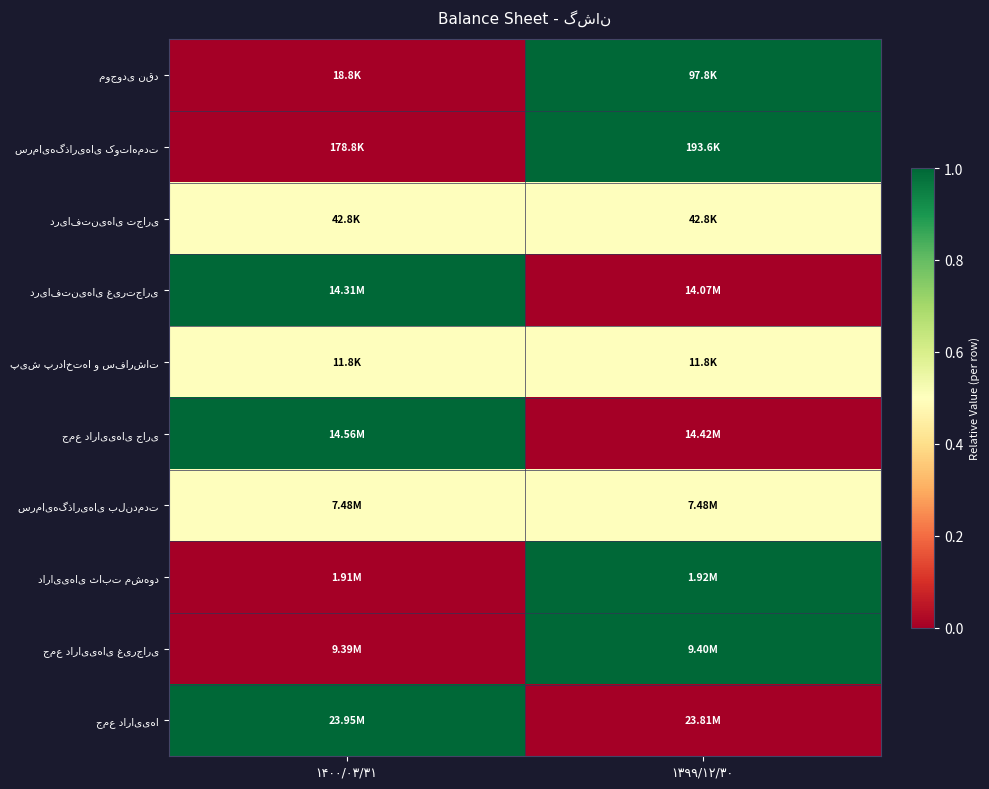

At how many categories does at least one series exceed 0?

2